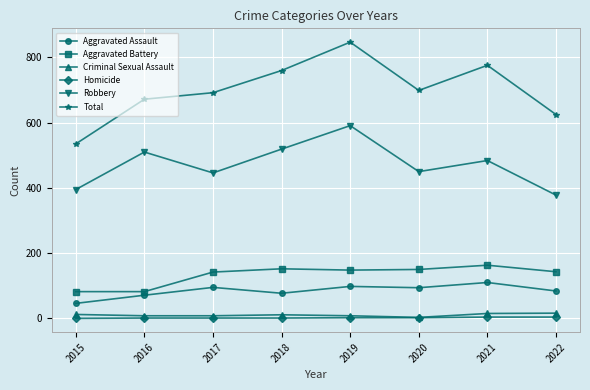

Which series changed the most between 2016 and 2018?

Total